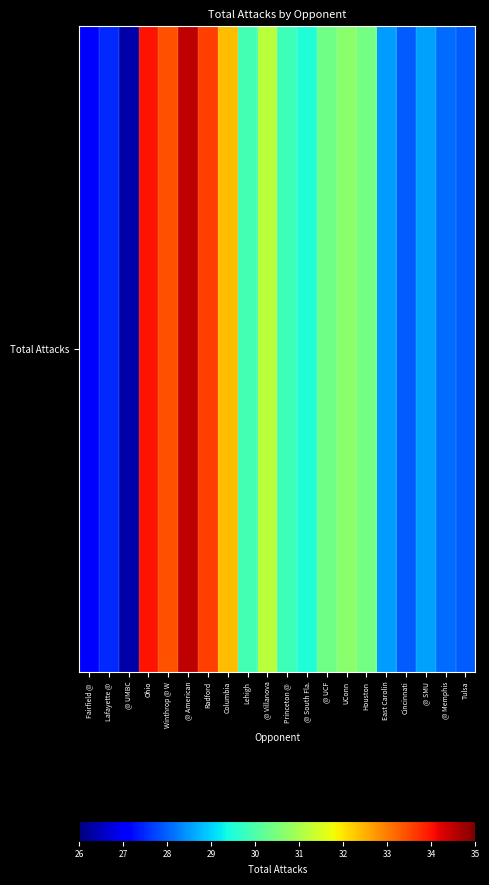

Rank the categories by value from lowest to highest.

@ UMBC, Fairfield @ , Lafayette @ , Cincinnati, Tulsa, @ Memphis, East Carolin, @ SMU, @ South Fla., Princeton @ , Lehigh, @ UCF, Houston, UConn, @ Villanova, Columbia, Winthrop @ W, Radford, Ohio, @ American